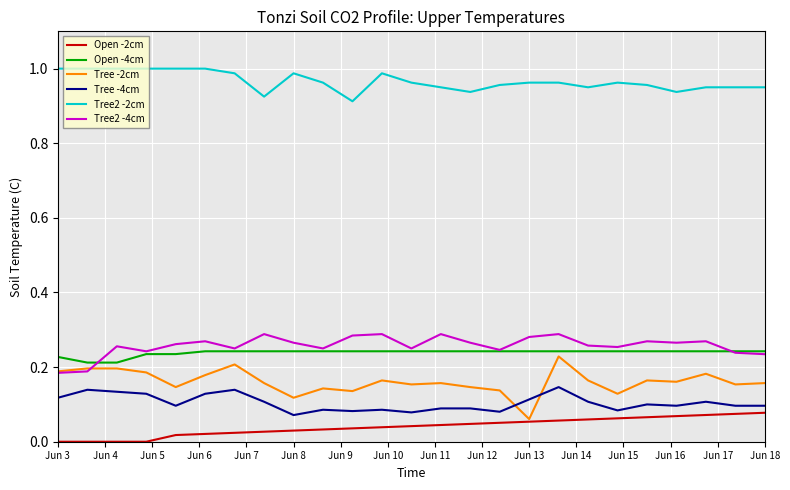

Which series has the largest range (max minus min)?

Tree -2cm